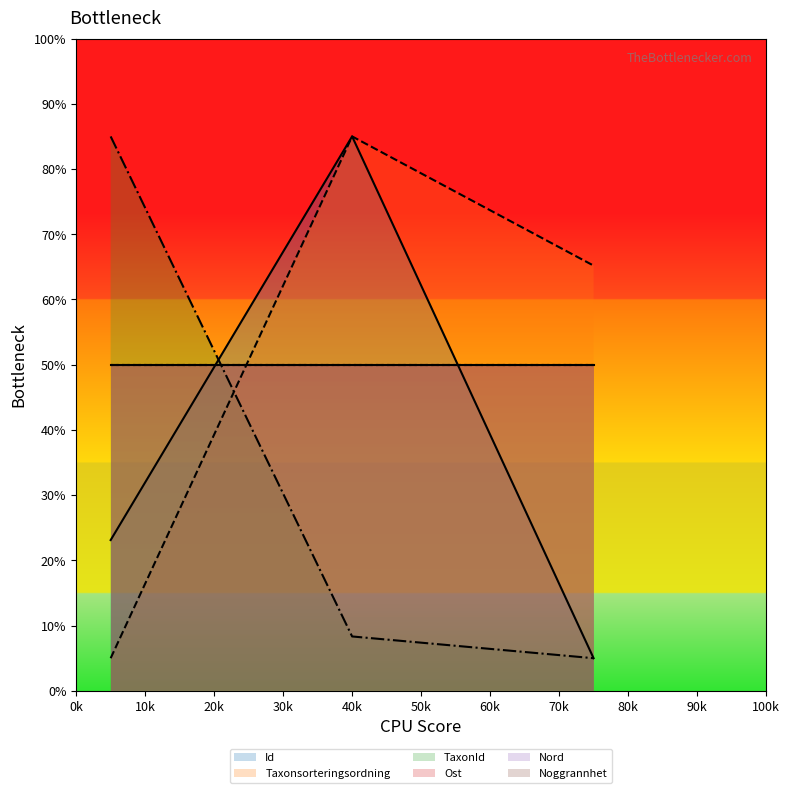

What is the sum of all TaxonId values?

98.3